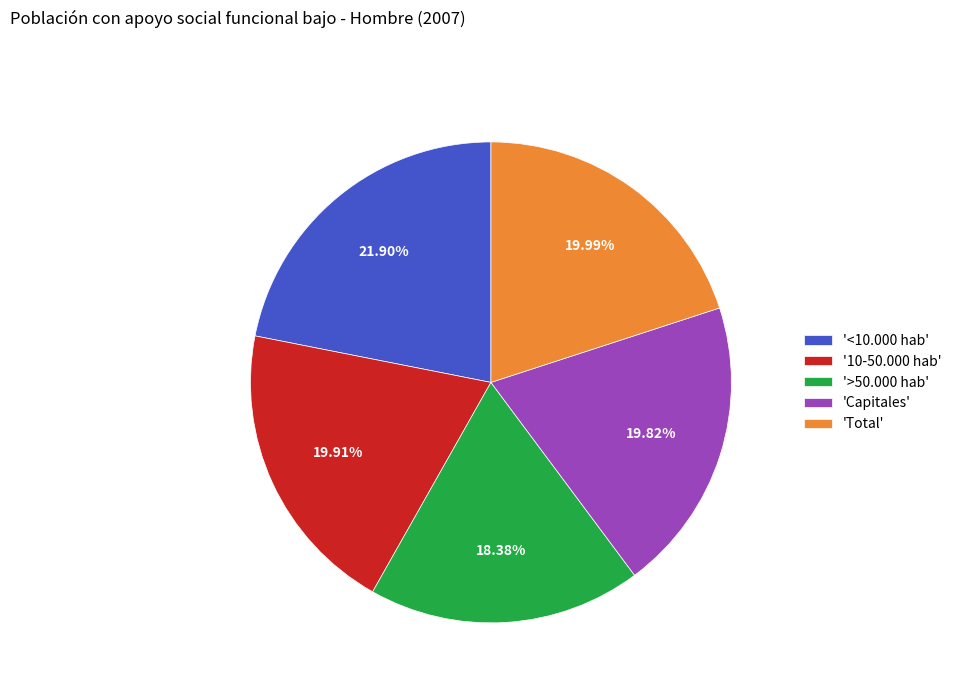

What is the smallest slice in the pie chart?

'>50.000 hab'